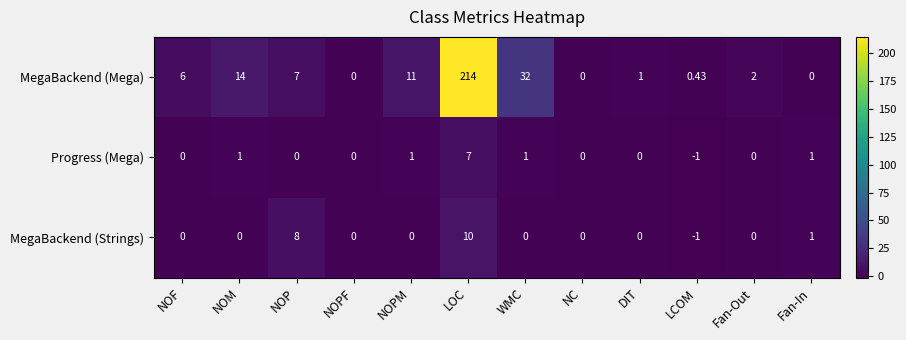

How many distinct data groups are displayed?

3